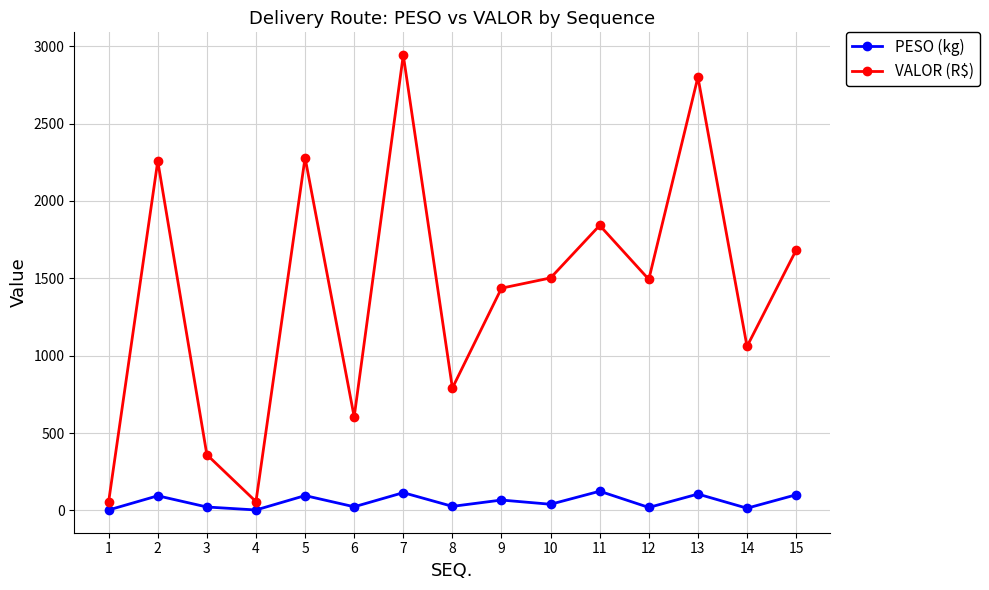

What is the smallest value displayed?

2.8